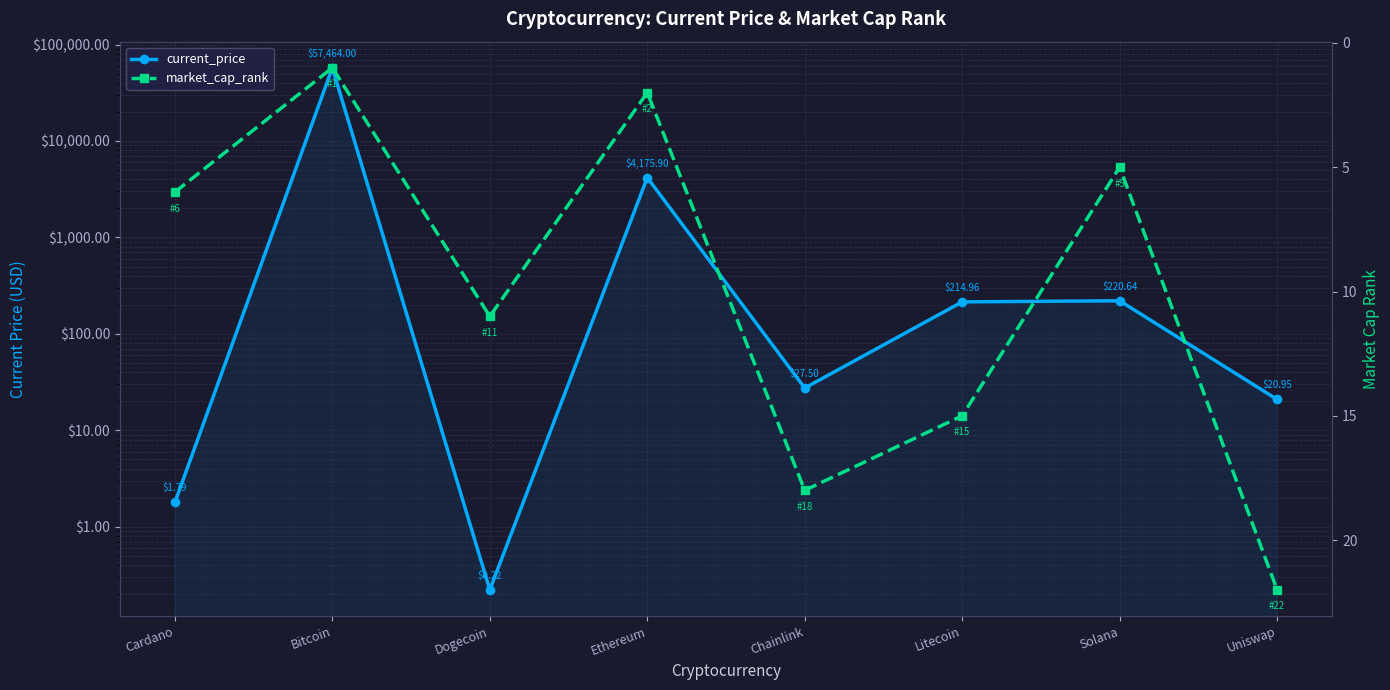

How many intersections are there between current_price and market_cap_rank?

4